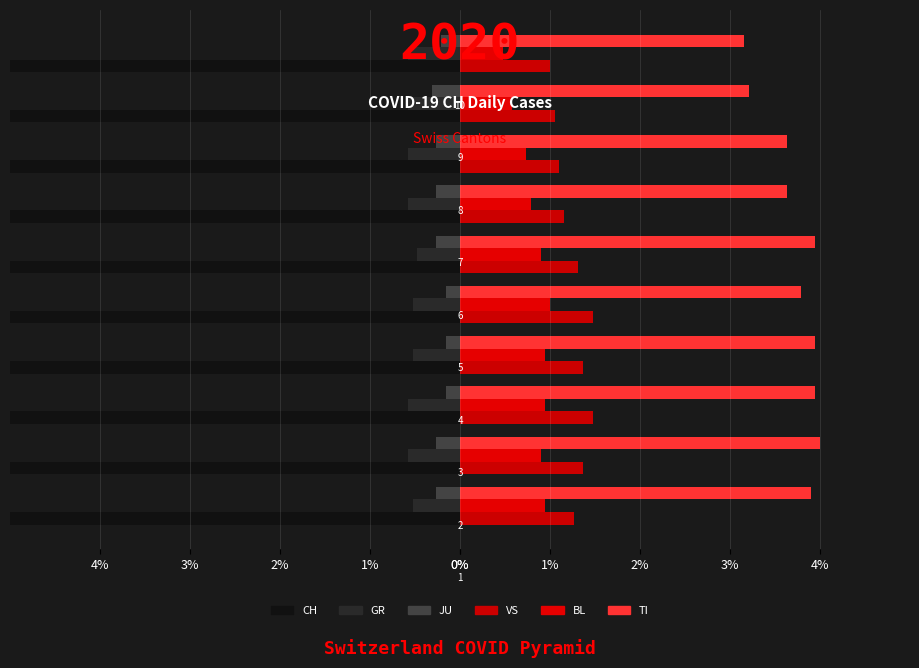

The value of VS at 8 is 1.1. True or false?

True